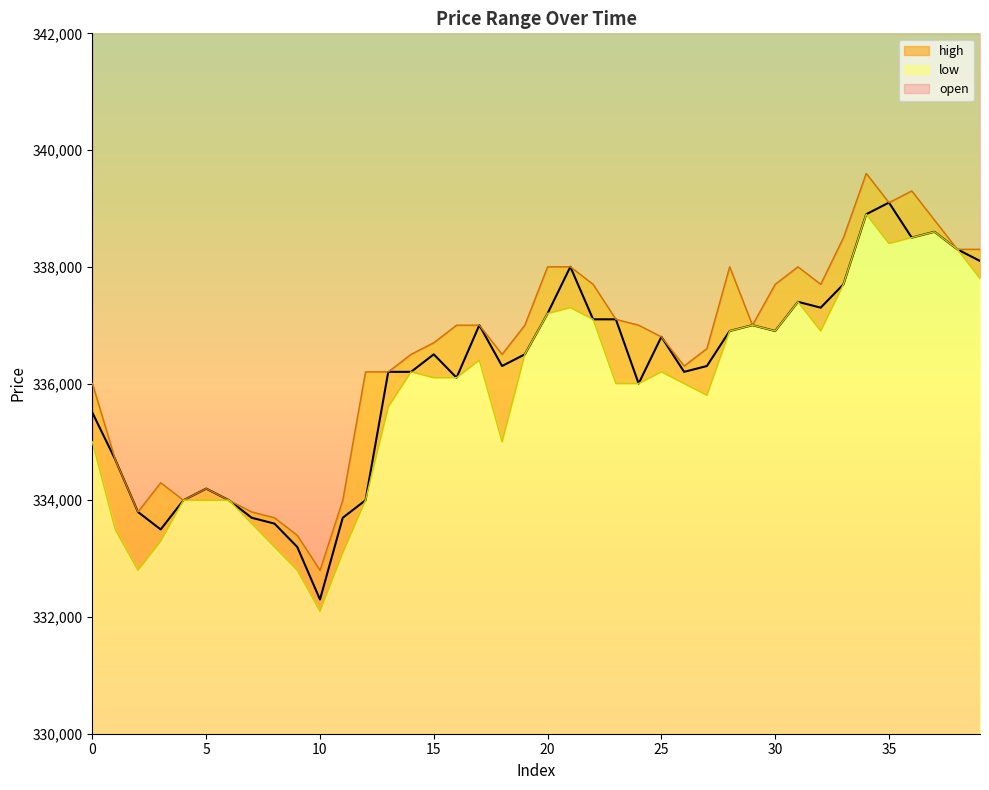

What is the difference between the second highest and second lowest values in the open series?

5700